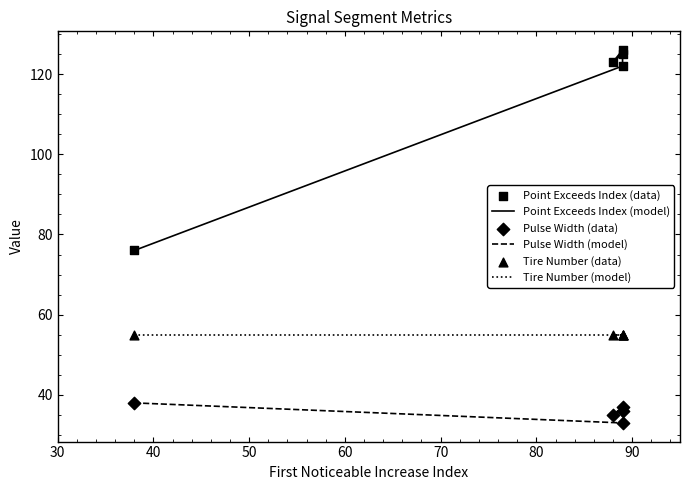

Which series has the widest spread of Y values?

Point Exceeds Index (model)